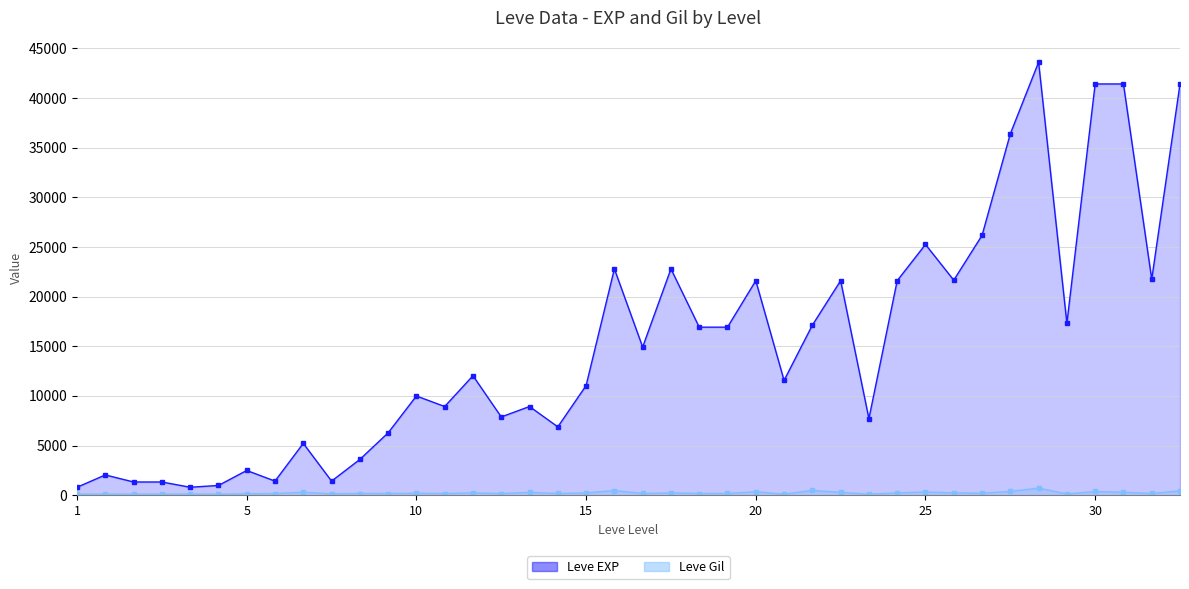

What is the sum of all Leve Gil values?

9228